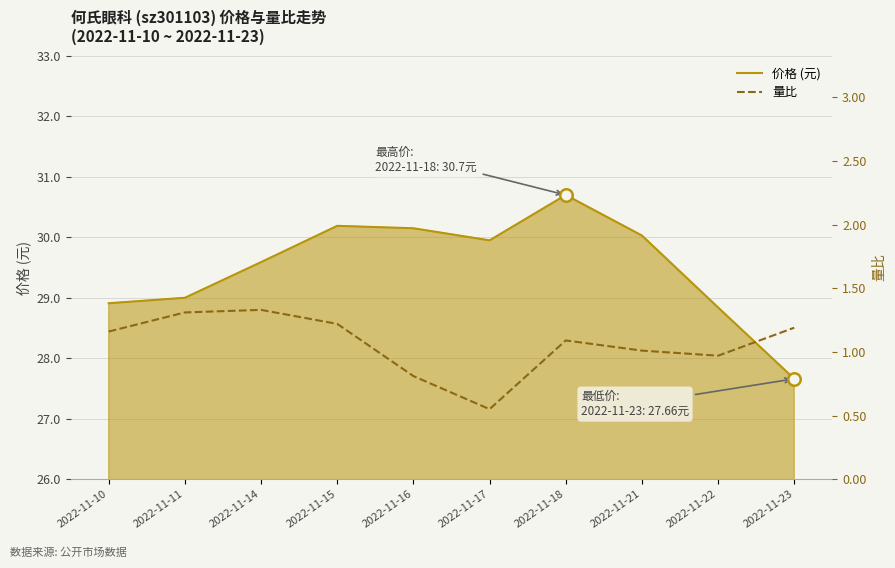

How many lines are shown in the chart?

2